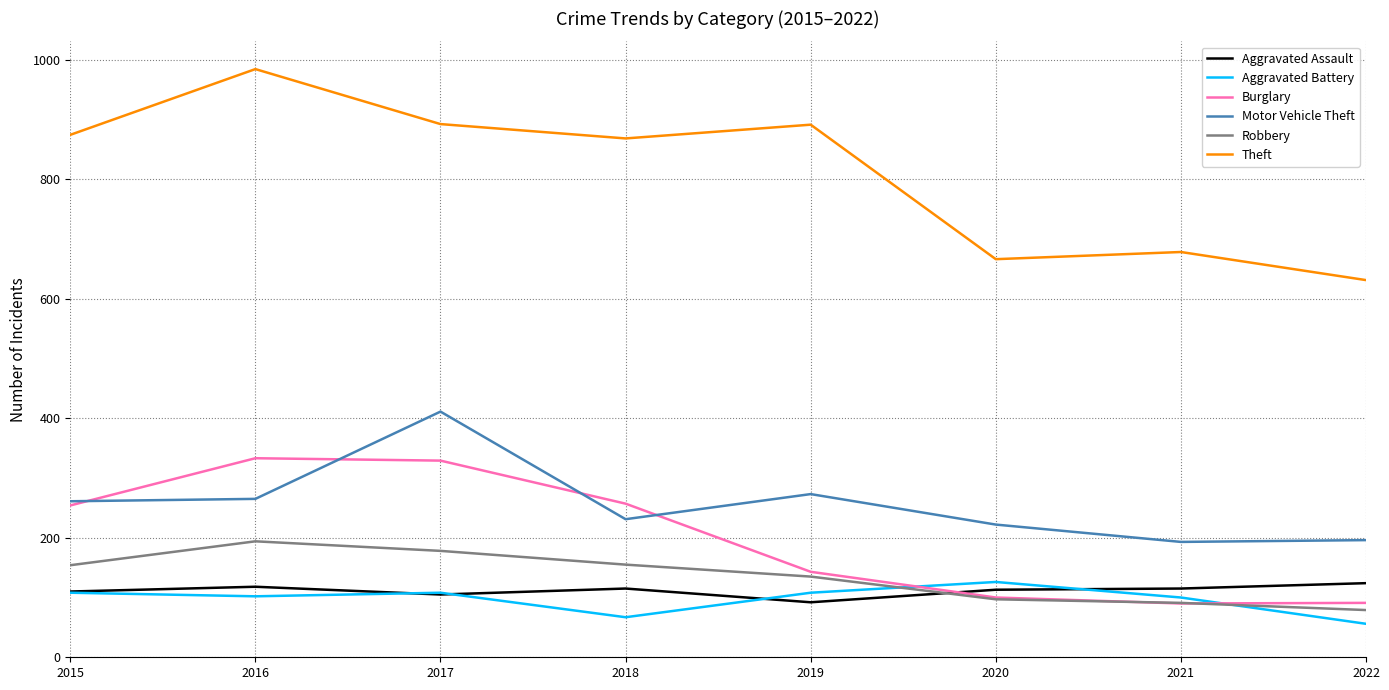

Which series has the largest total across all categories?

Theft